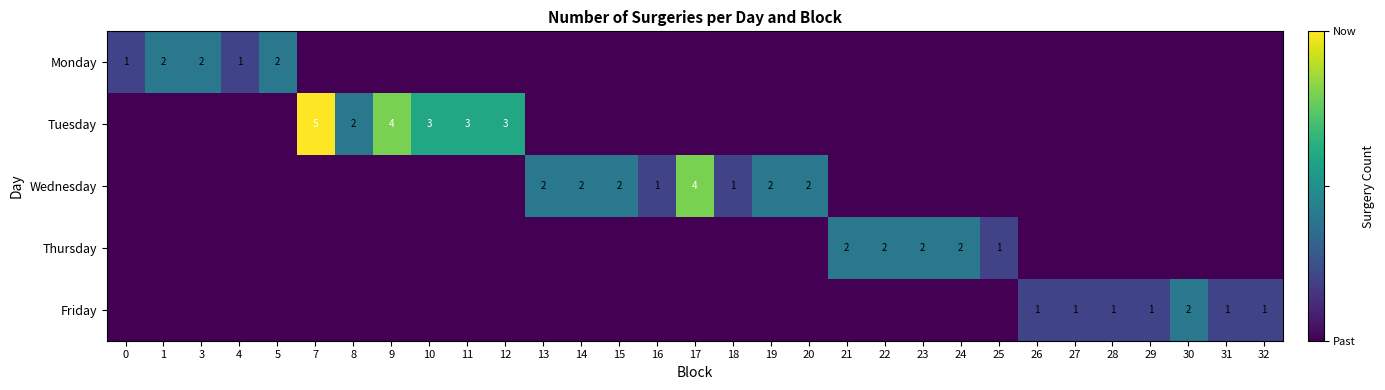

Count the row_0 values in the range 0 to 1.

28